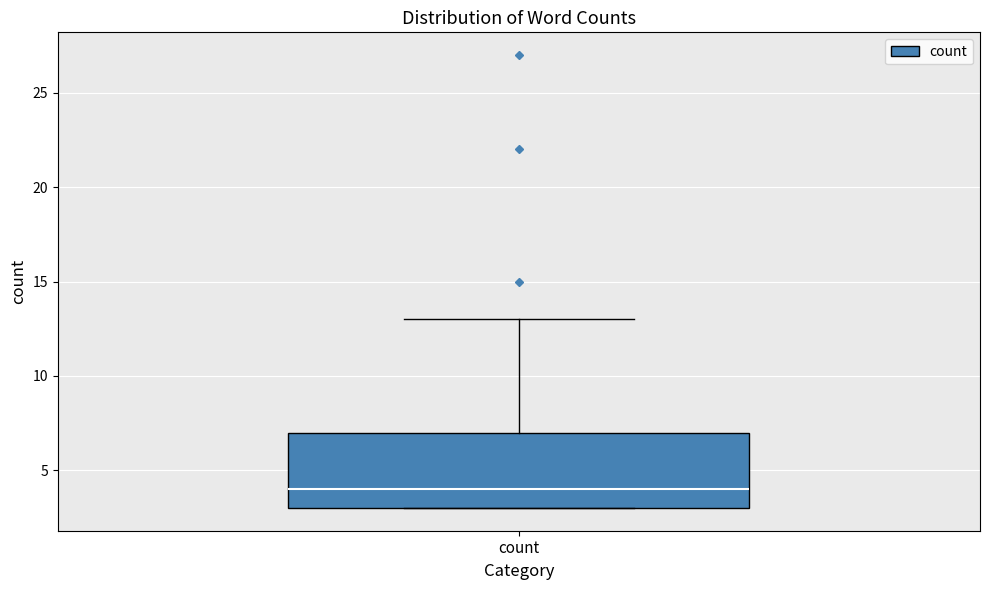

Read this box plot against the y-axis: the position of the median line, the range covered by the box, and the ends of both whiskers. The values are not printed on the chart, so give them approximately, as read against the axis.

median 4, box 3 to 7, whiskers 3 to 13